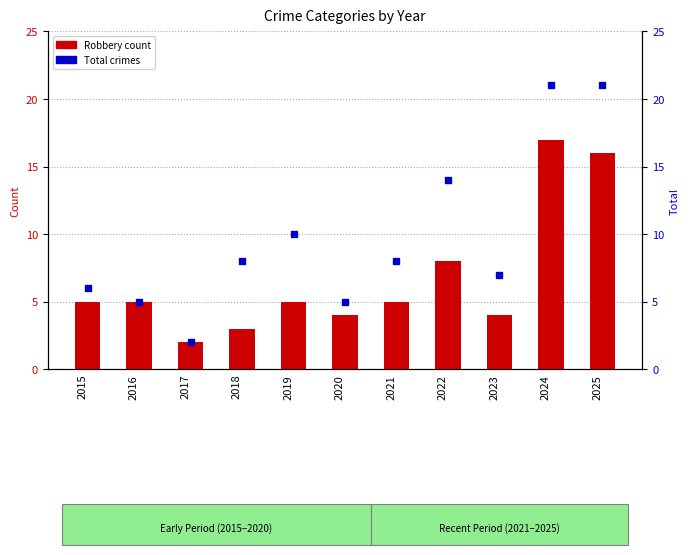

What is the value of the Robbery bar at the 1st from the left?

5